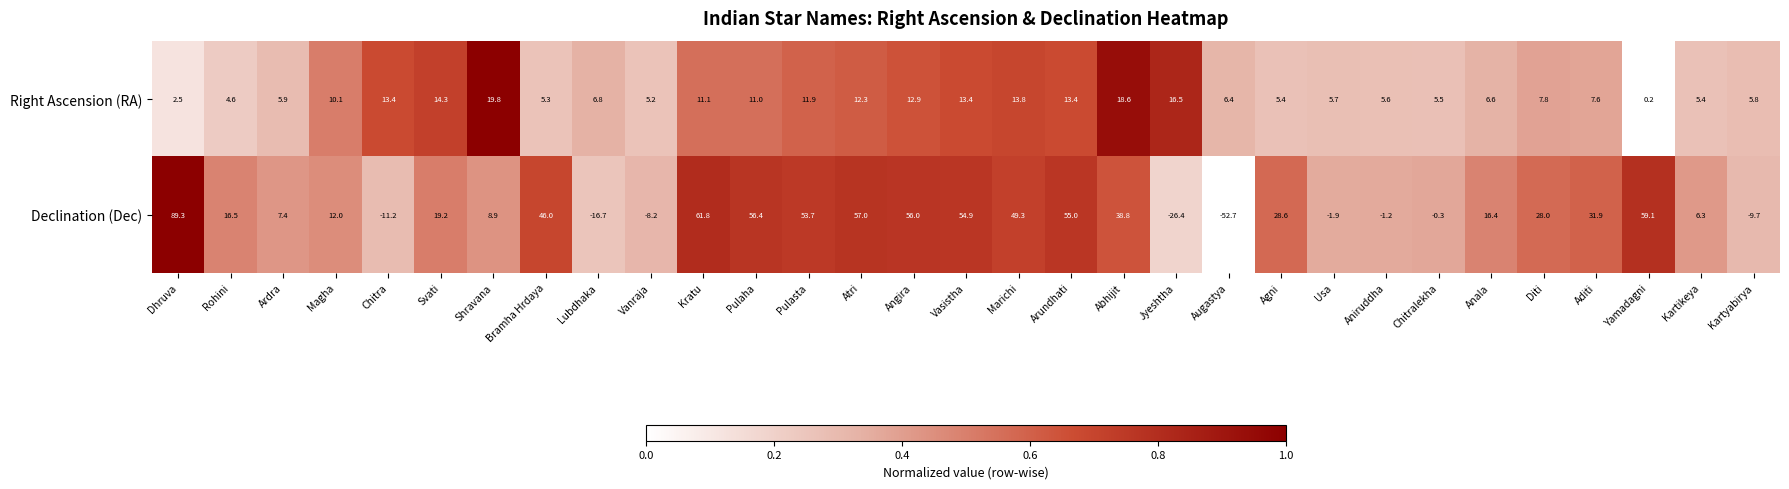

The Declination (Dec) series shows -2.6 at Chitra. True or false?

False